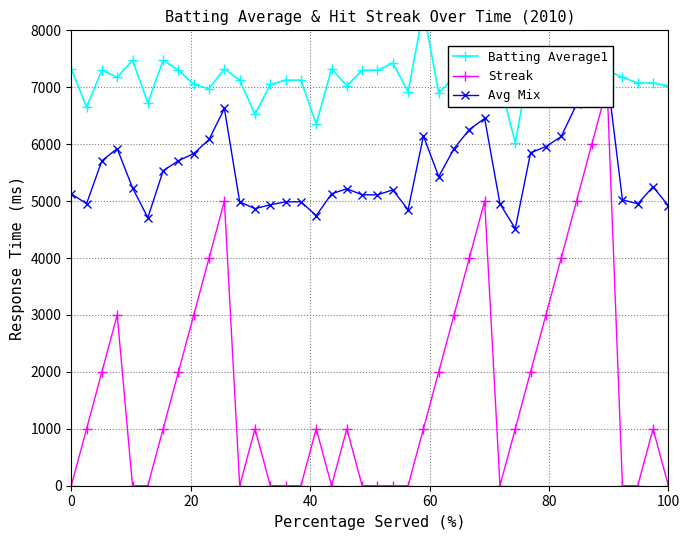

How many values in the Batting Average1 series are below 7174?

20